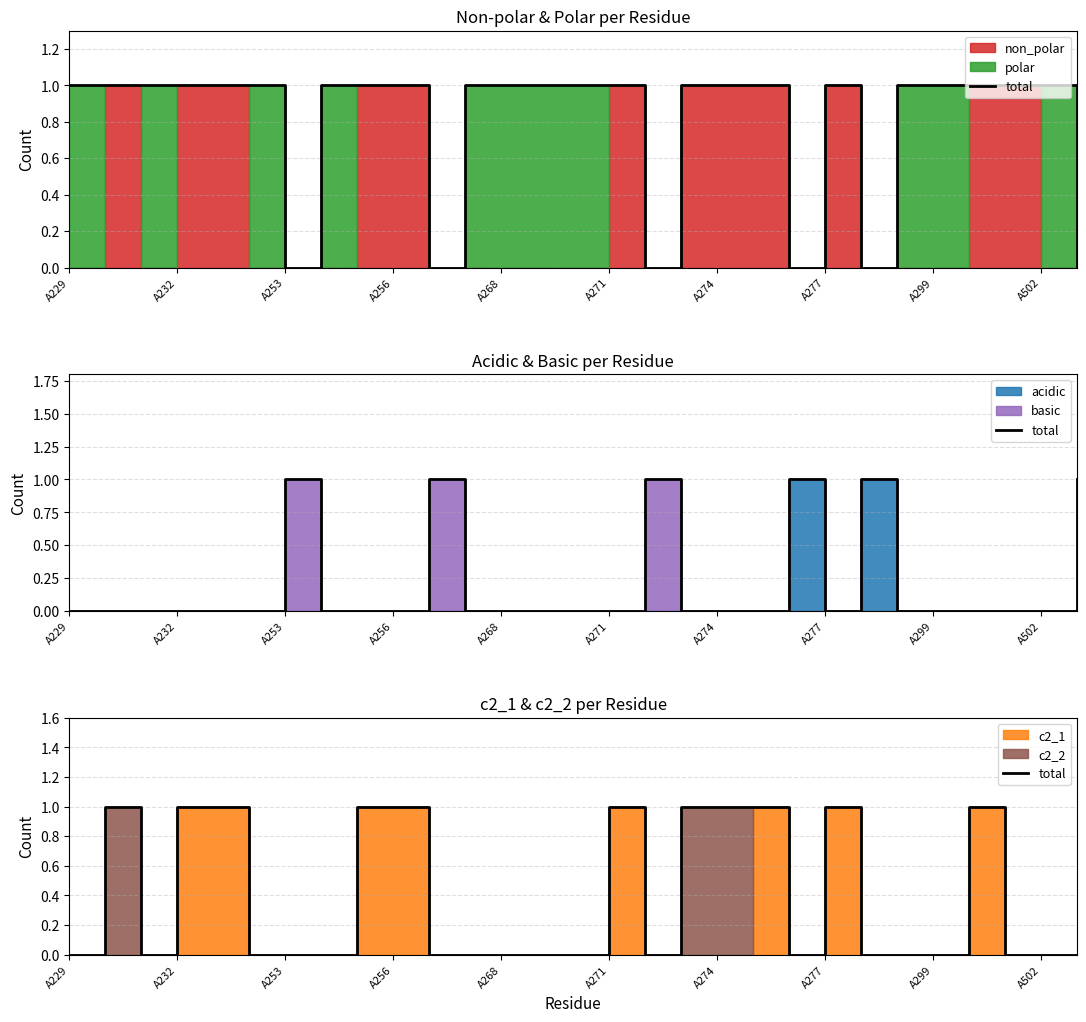

True or false: there are more than 2 points higher than both neighbors.

True